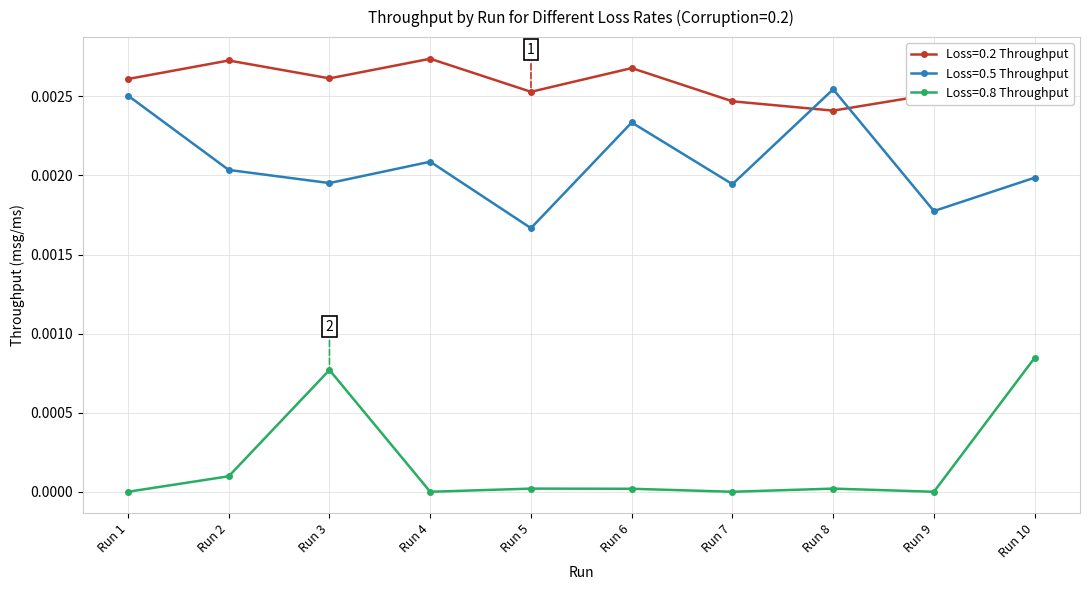

Is the value of Loss=0.2 Throughput at Run 5 greater than the value of Loss=0.8 Throughput at Run 10?

Yes